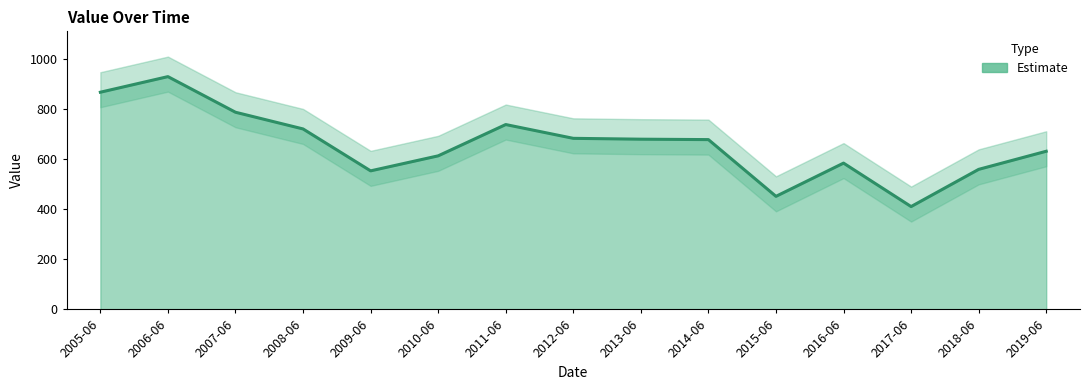

How many values are below 679?

7